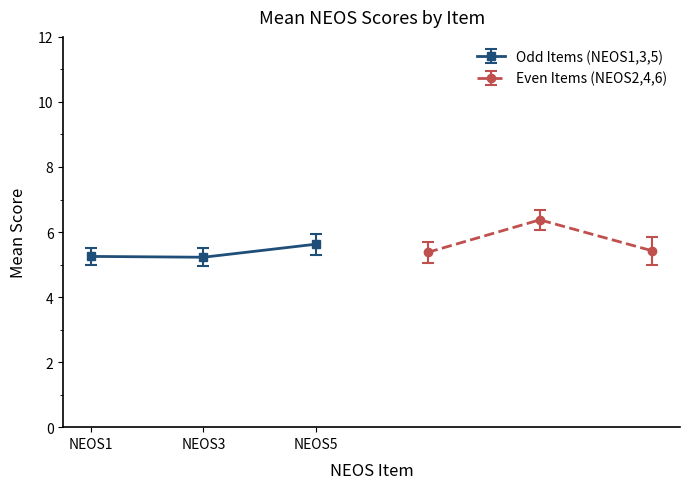

Is it true that Odd Items (NEOS1,3,5) equals 7.1 at NEOS3?

False